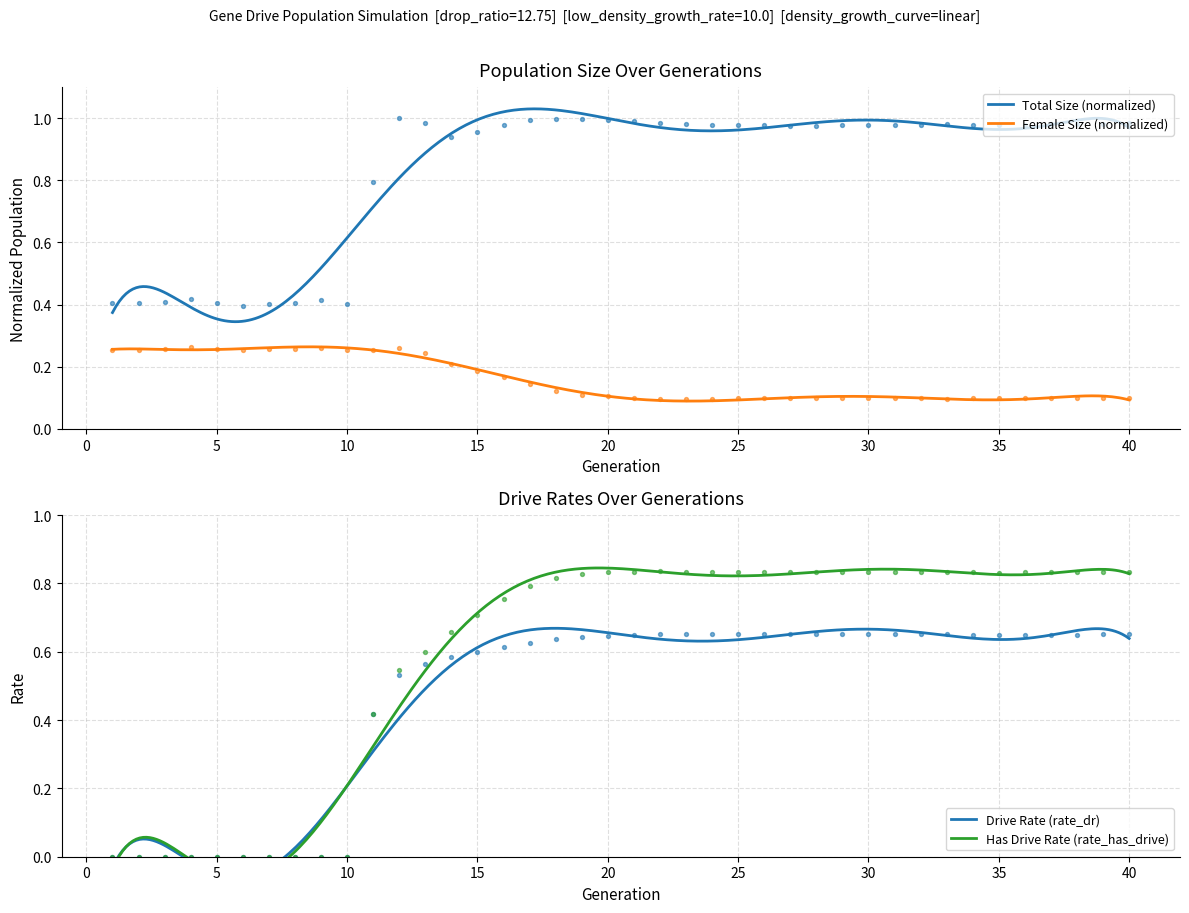

Which series reaches the minimum Y coordinate?

rate_dr